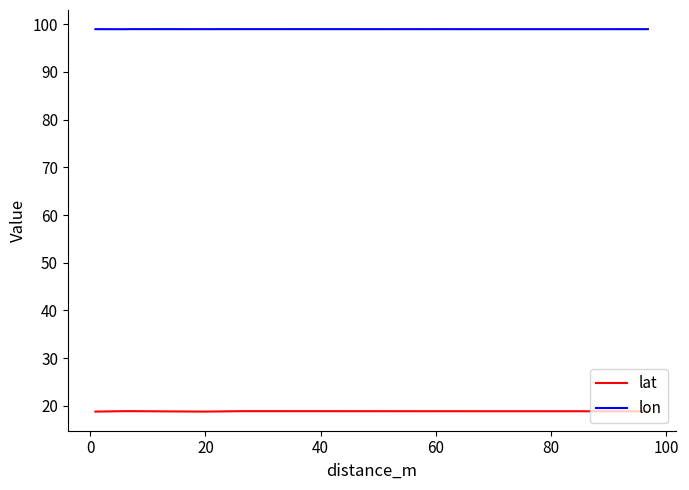

What is the greatest value displayed?

99.0